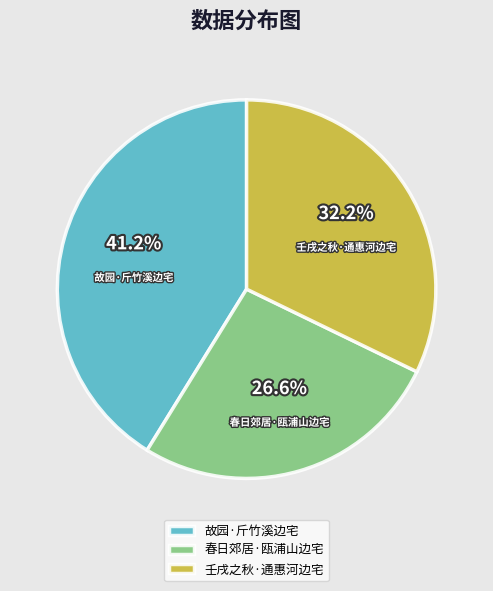

True or false: 春日郊居·瓯浦山边宅 accounts for 34% of the total.

False